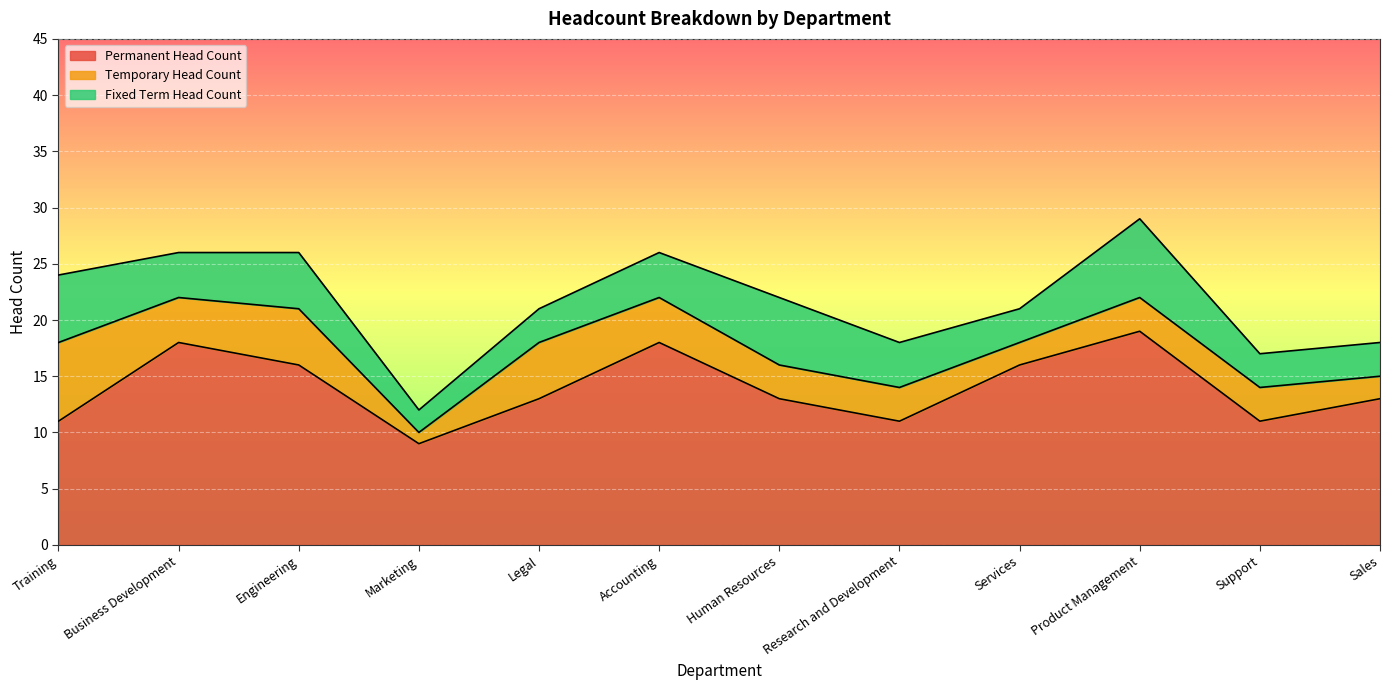

True or false: Fixed Term Head Count has a value of 4 at Business Development.

True